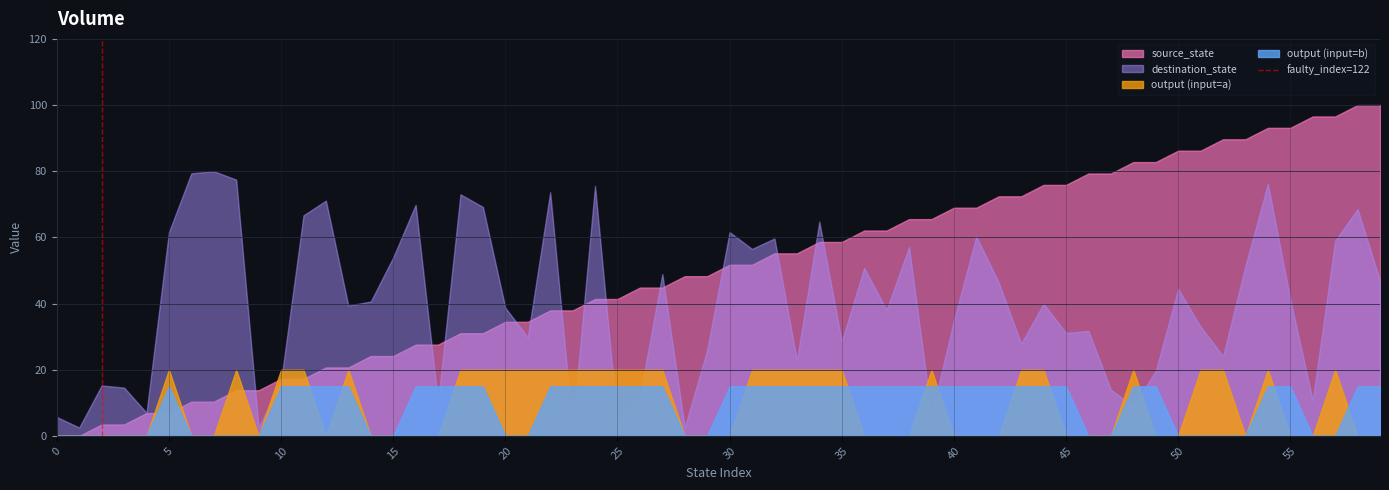

Which series has the largest total across all categories?

source_state